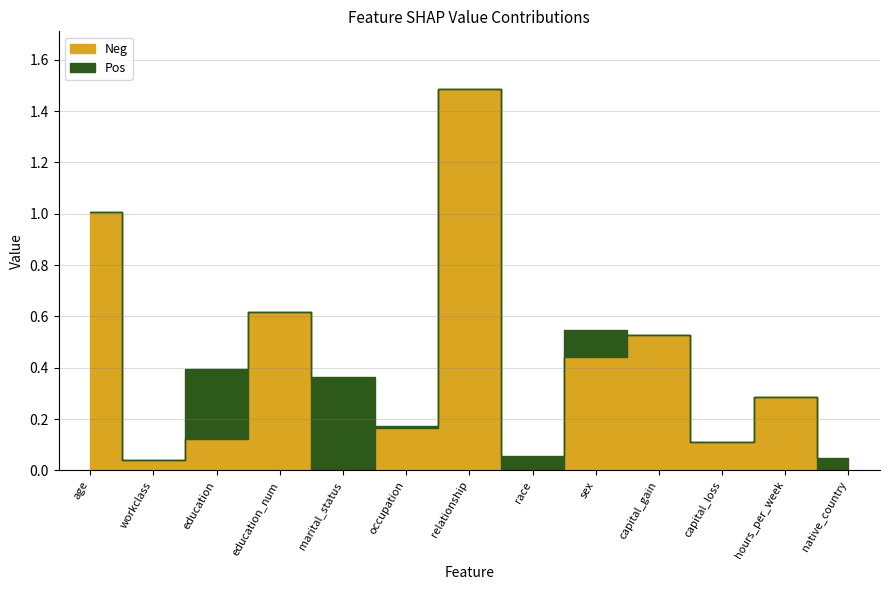

Rank the categories by Pos value from lowest to highest.

age, workclass, education_num, relationship, capital_gain, capital_loss, hours_per_week, occupation, race, native_country, sex, education, marital_status